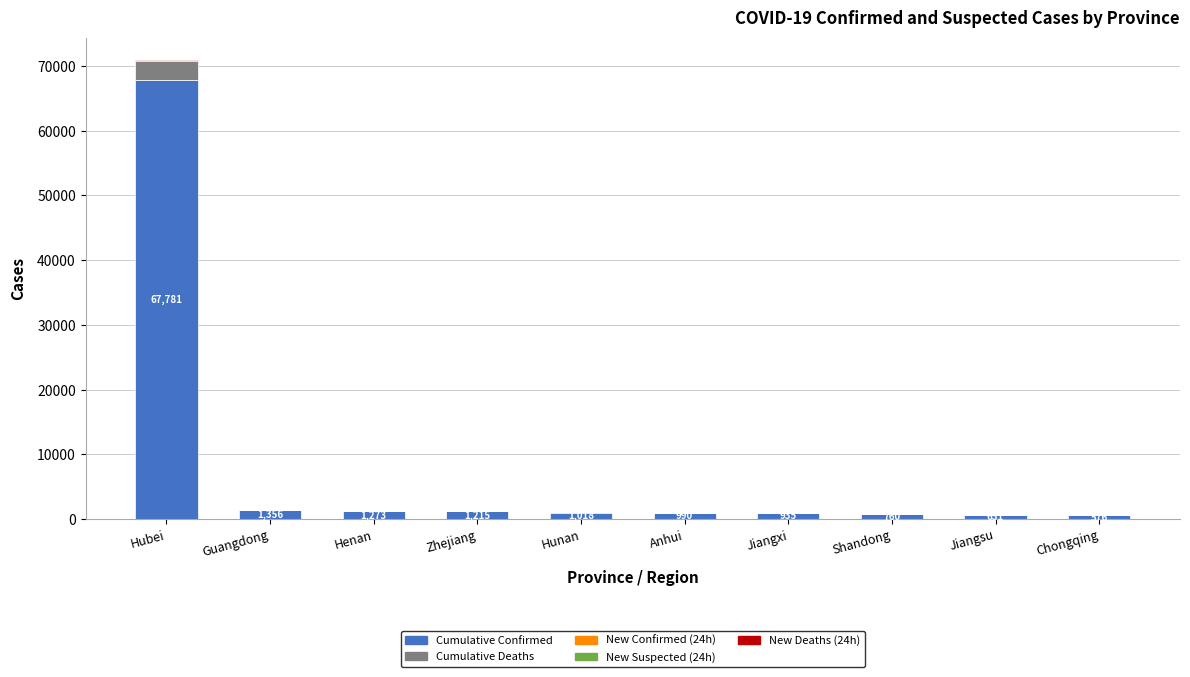

At which category is the sum across all series the highest?

Hubei